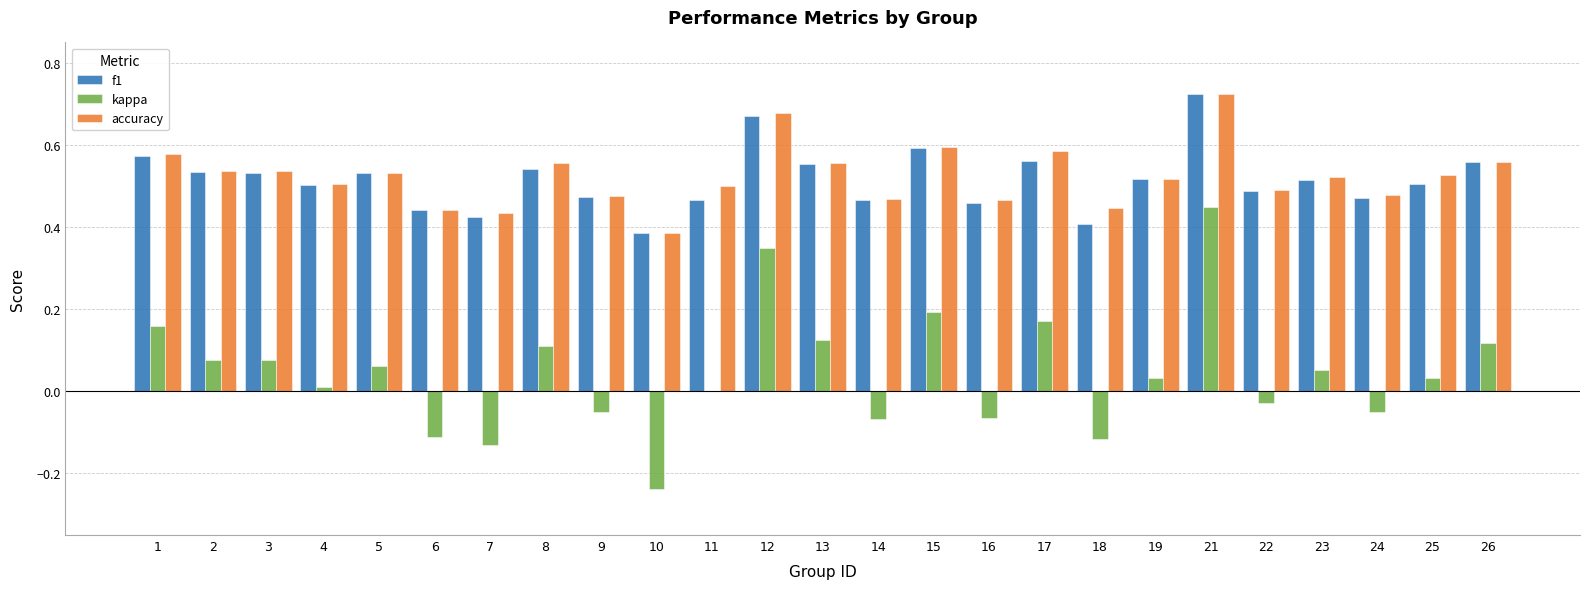

At which category does the chart reach its peak across all series?

21